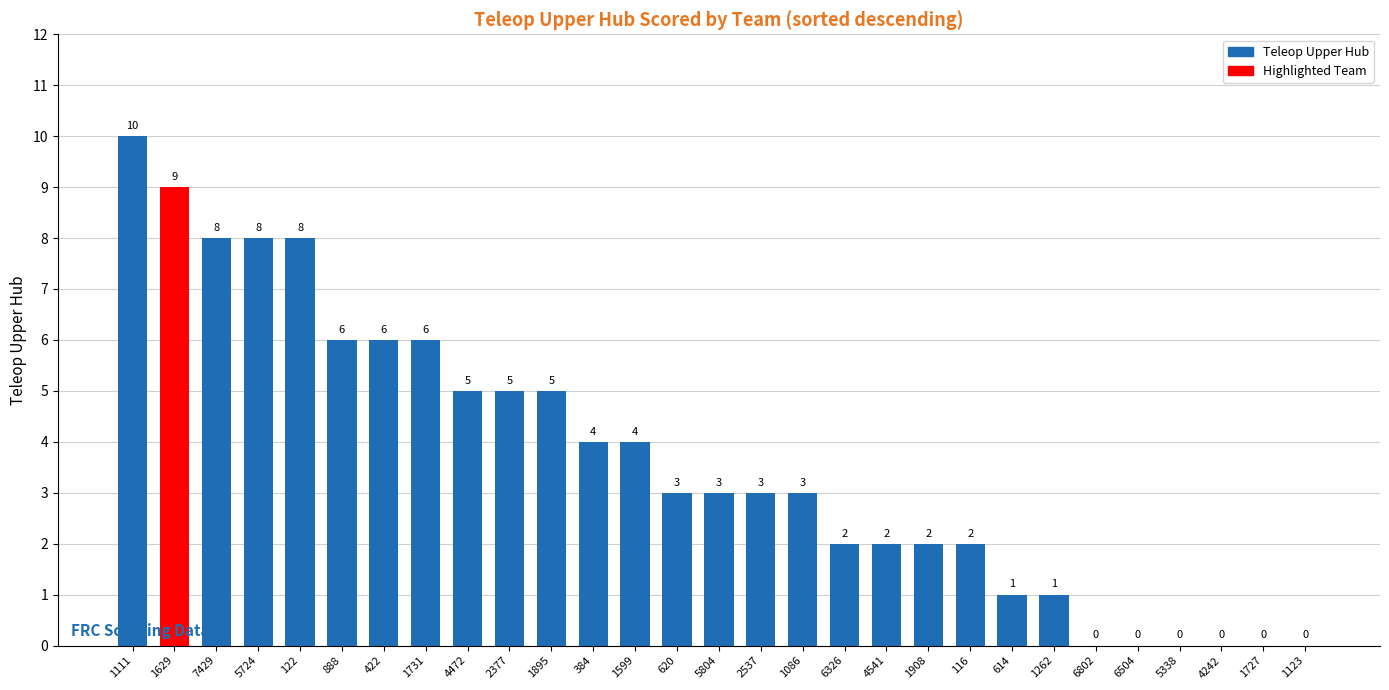

How many values are between 1 and 6?

18